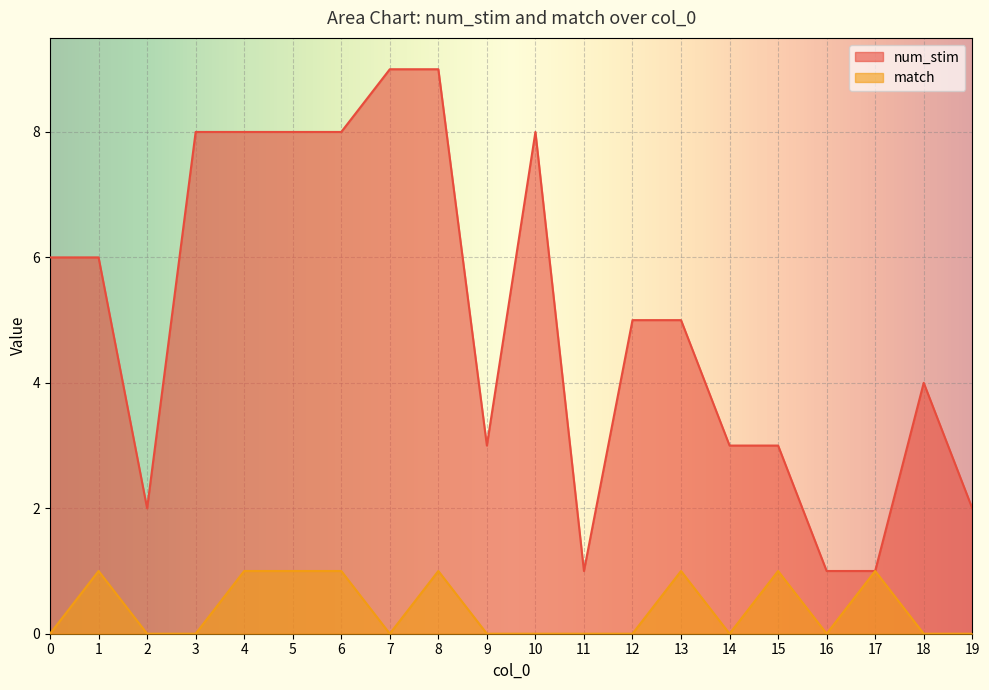

Reading left to right, list all the values displayed in this chart.

num_stim: 0=6	1=6	2=2	3=8	4=8	5=8	6=8	7=9	8=9	9=3	10=8	11=1	12=5	13=5	14=3	15=3	16=1	17=1	18=4	19=2
match: 0=0	1=1	2=0	3=0	4=1	5=1	6=1	7=0	8=1	9=0	10=0	11=0	12=0	13=1	14=0	15=1	16=0	17=1	18=0	19=0